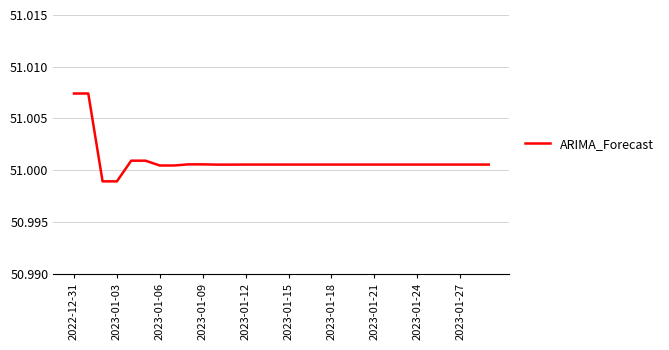

How many lines are shown in the chart?

1